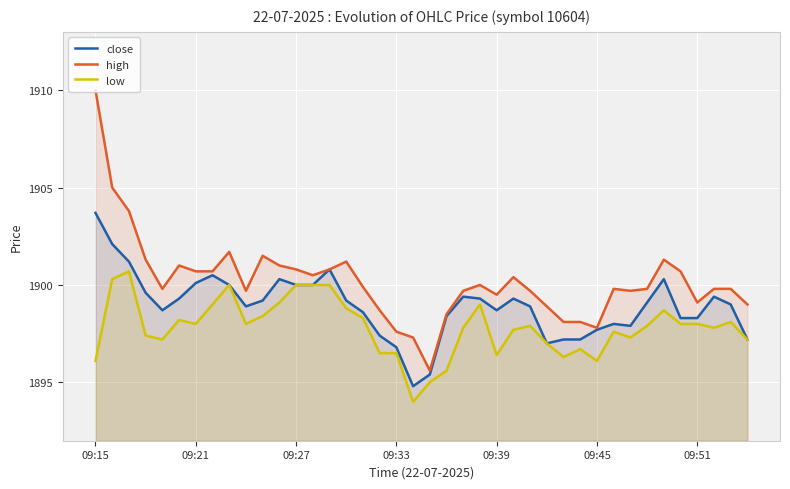

True or false: high and low intersect in this chart.

False